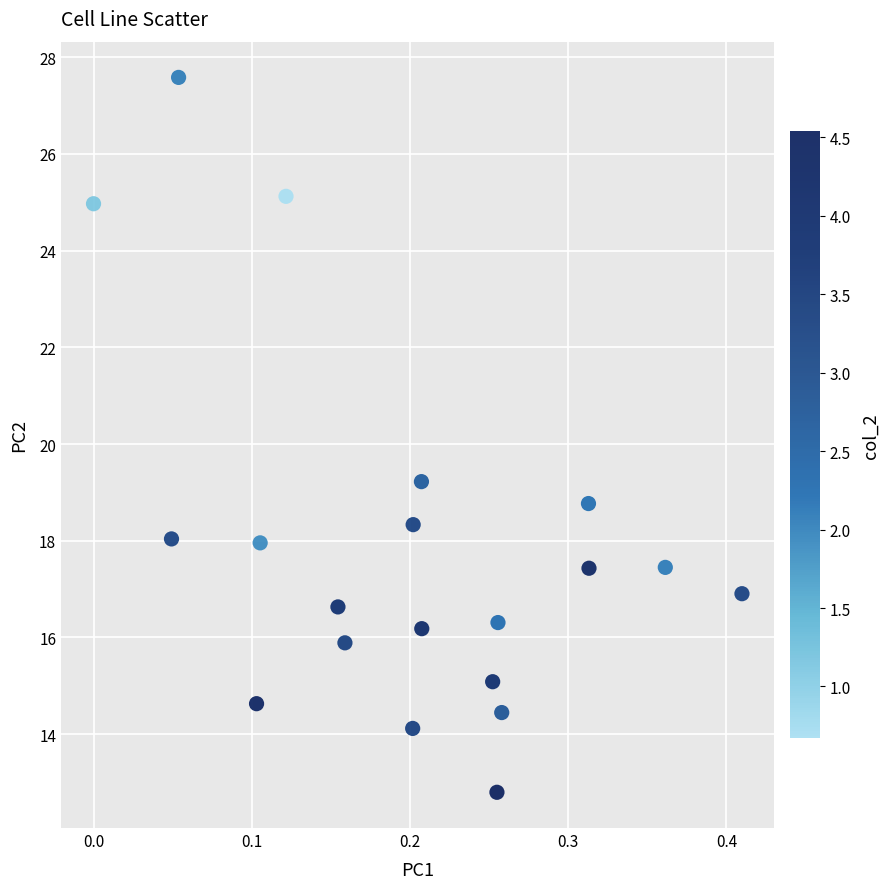

What is the range of X values (max minus min)?

0.4